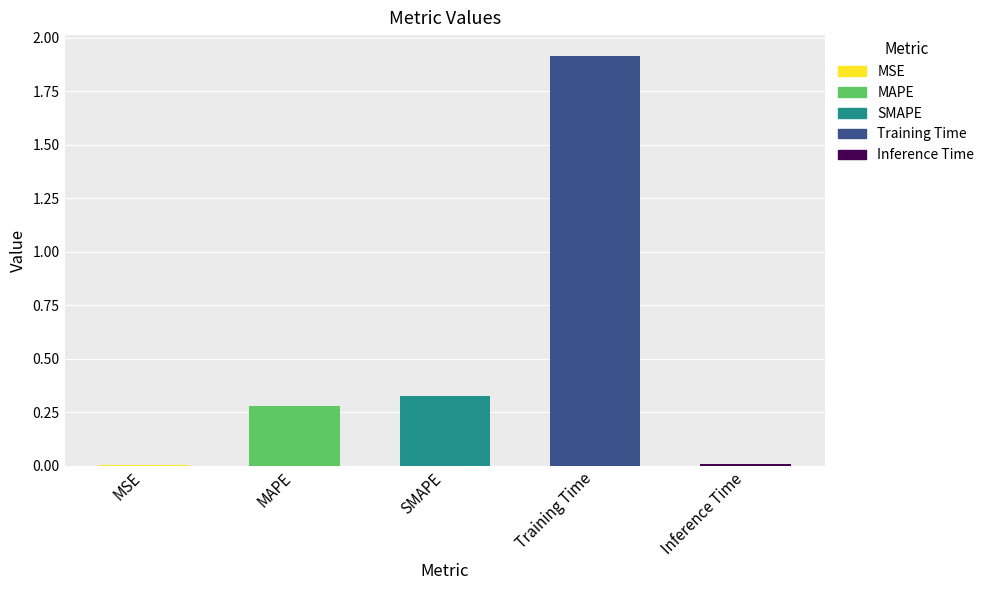

Between Inference Time and SMAPE, which is larger?

SMAPE